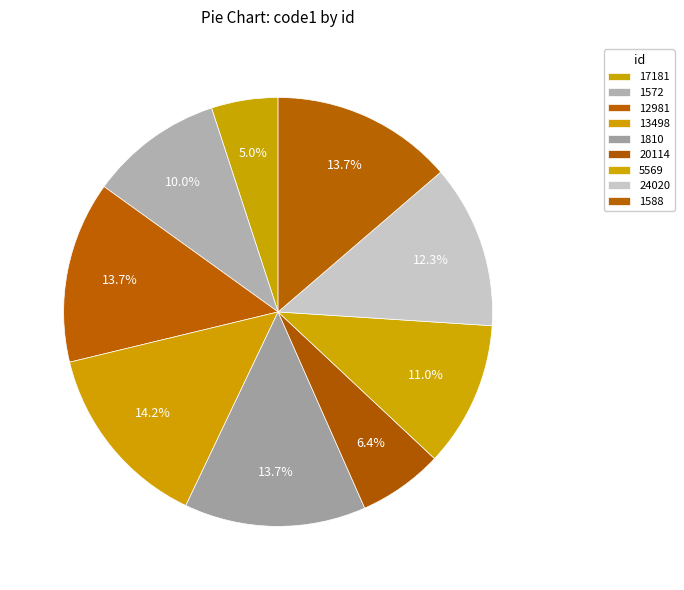

To the nearest percent, what portion does 12981 represent?

14%